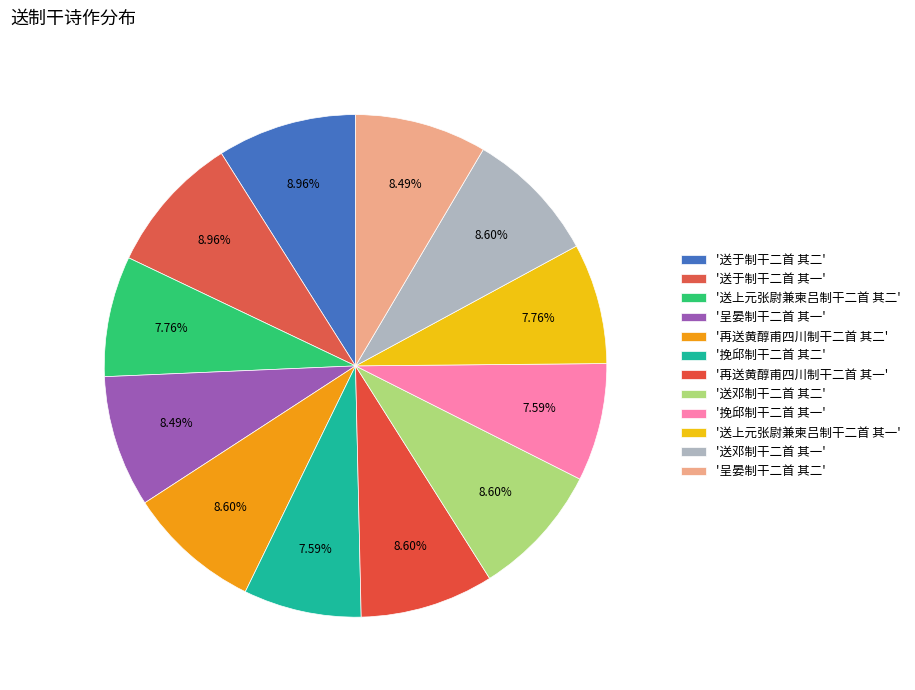

Count the number of slices in the pie.

12